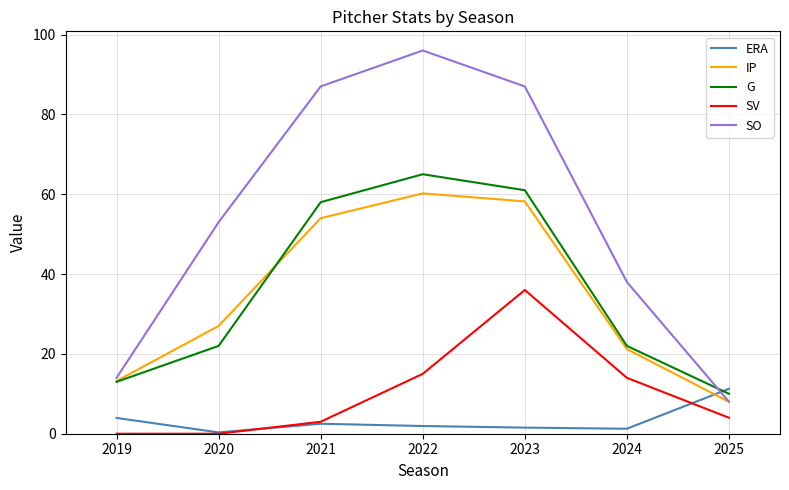

Between 2021 and 2023, which series saw the biggest shift?

SV